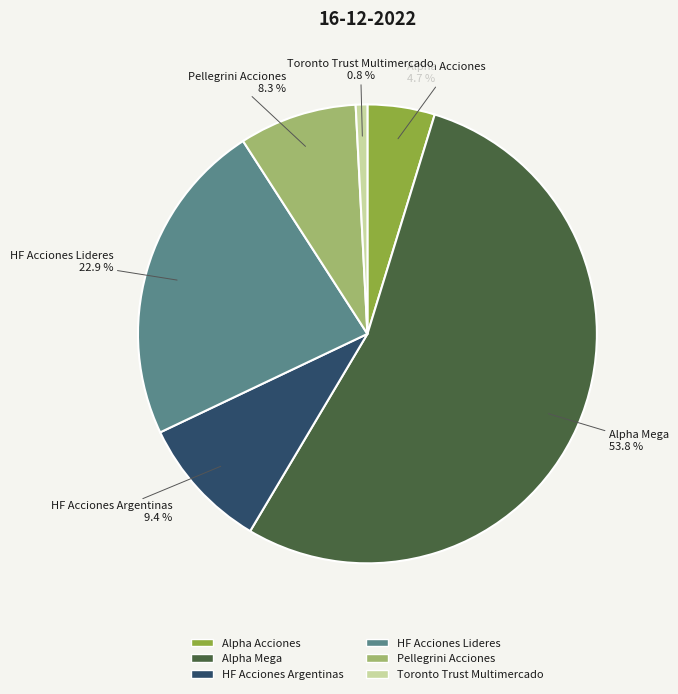

Is it true that HF Acciones Argentinas is 18% of the pie?

False